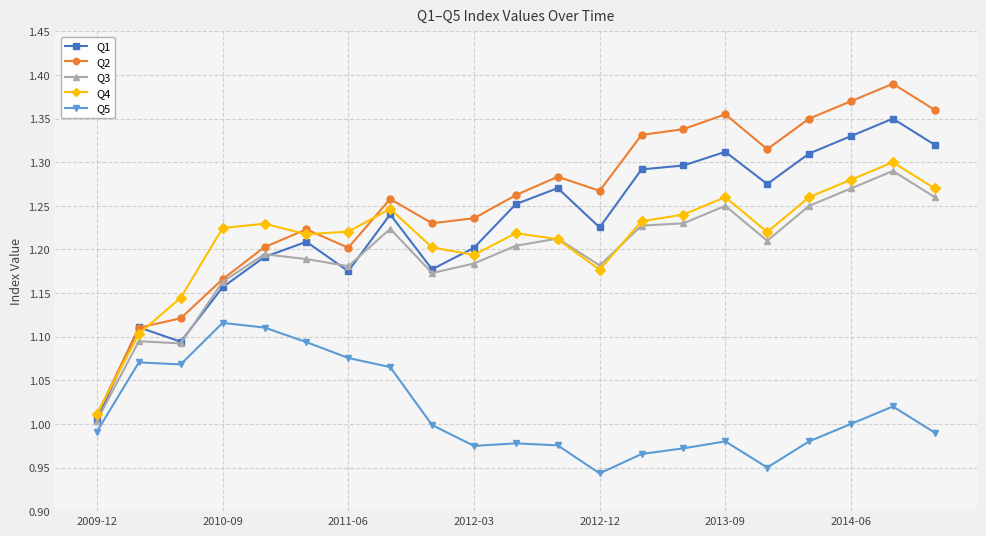

Which series has the largest range (max minus min)?

Q2